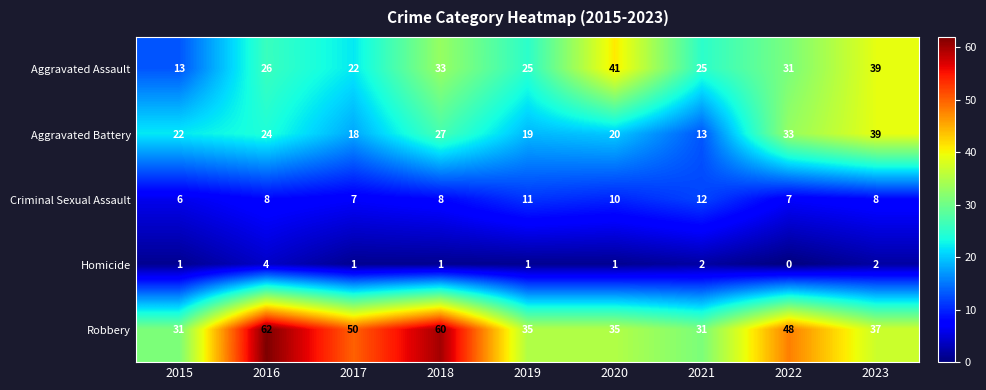

What is the greatest value displayed?

62